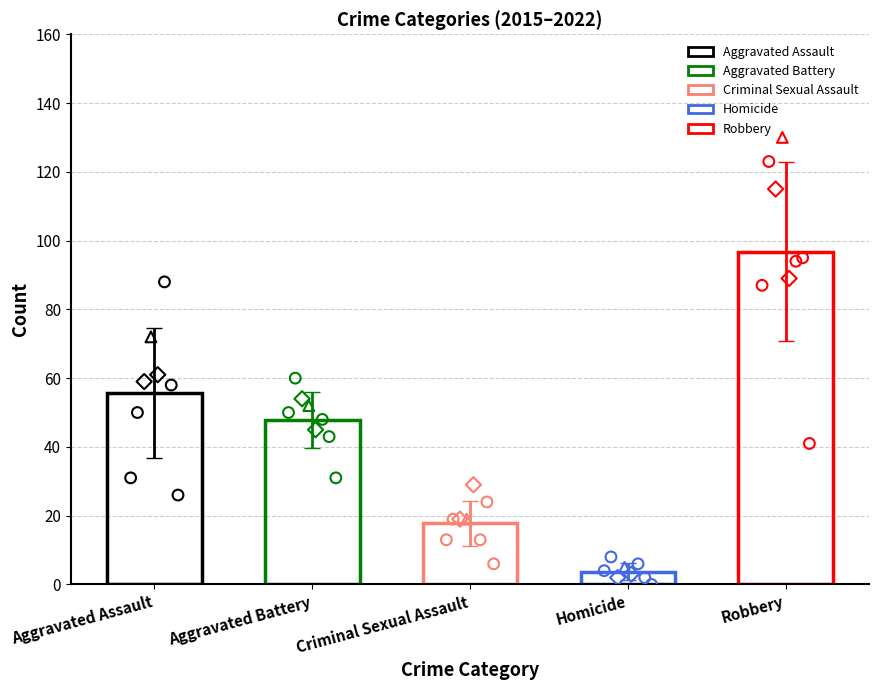

Is the value of Criminal Sexual Assault at 2020 greater than the value of Aggravated Assault at 2017?

No